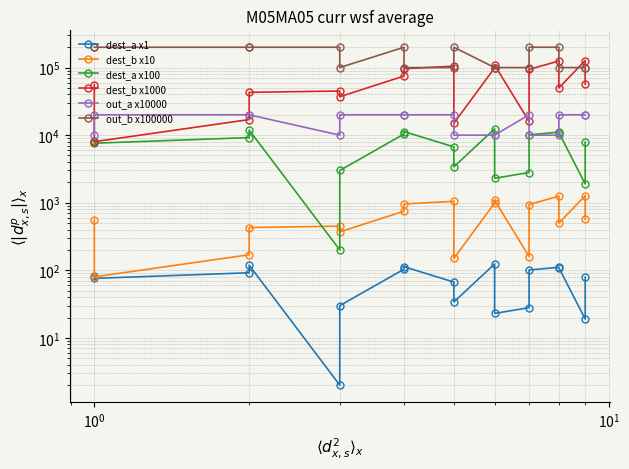

True or false: dest_a x100 and dest_b x1000 intersect in this chart.

False